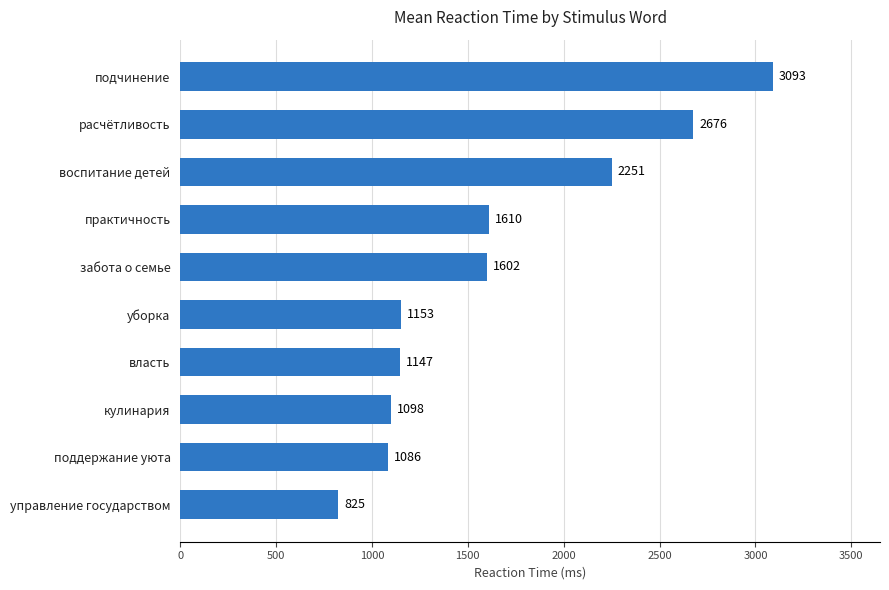

Reading bottom to top, list all the values displayed in this chart.

управление государством=825	поддержание уюта=1086	кулинария=1098	власть=1147	уборка=1153	забота о семье=1602	практичность=1610	воспитание детей=2251	расчётливость=2676	подчинение=3093